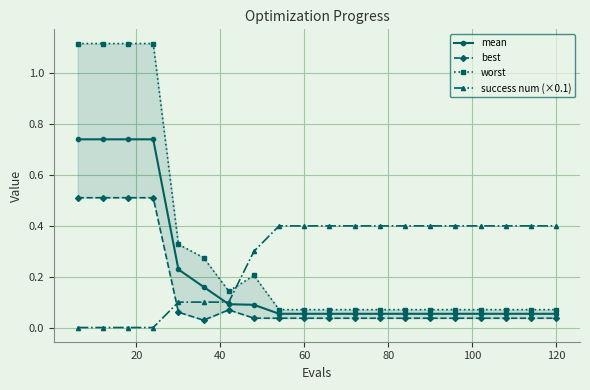

What is the difference between the maximum and minimum values in the success num (×0.1) series?

0.4